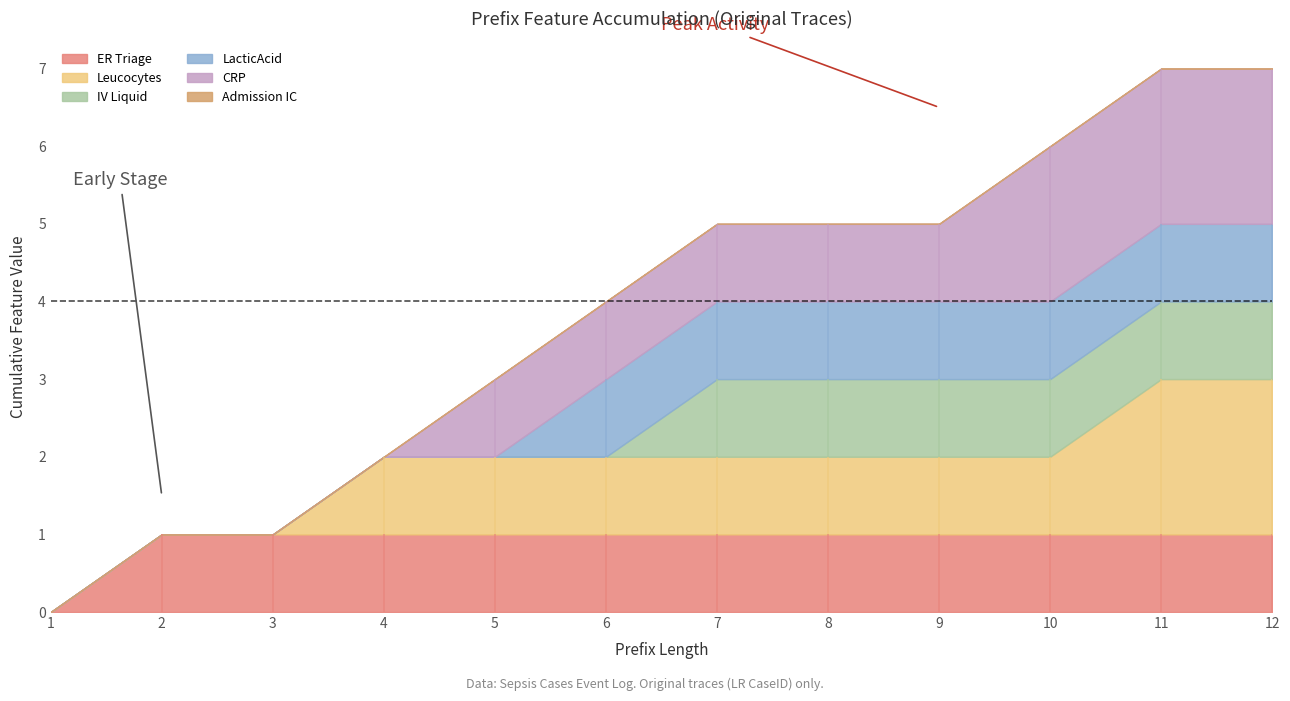

Which category has the lowest value in the ER Triage series?

1